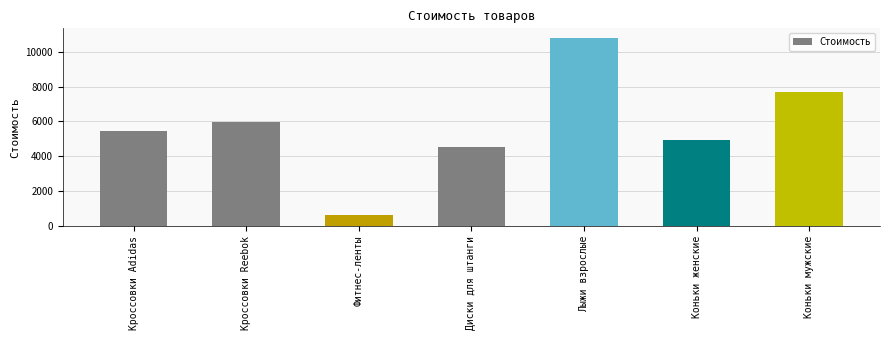

How many distinct data groups are displayed?

1